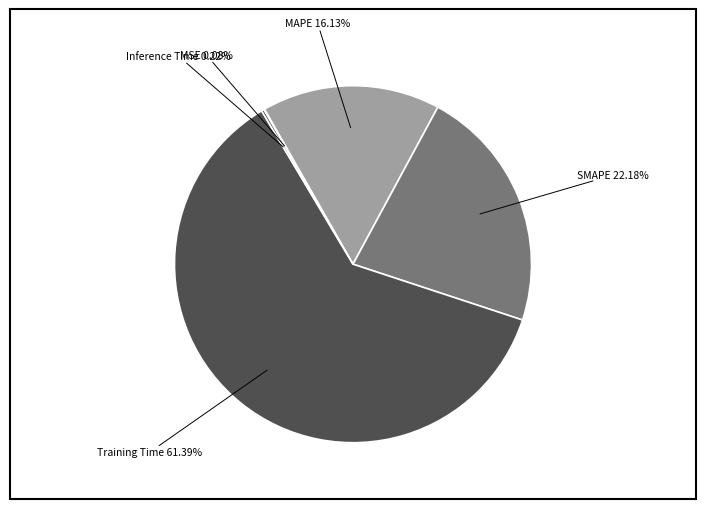

Which has a higher value, SMAPE or MAPE?

SMAPE